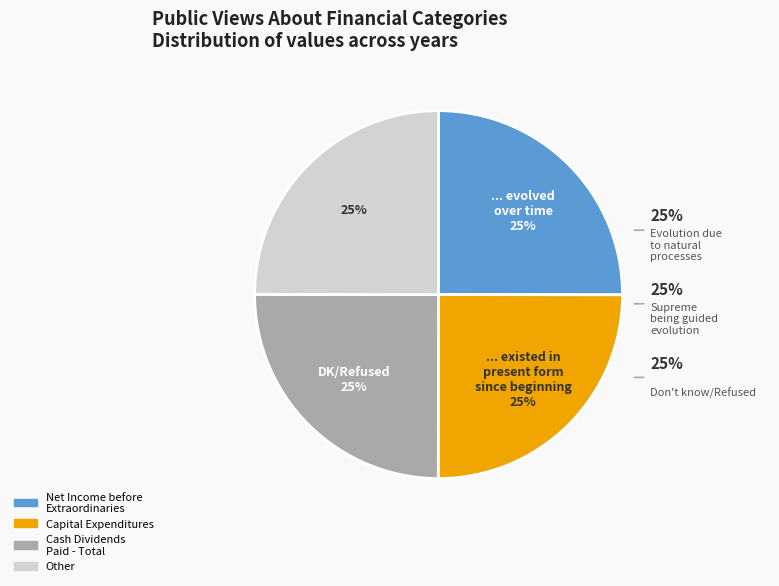

The Cash Dividends Paid - Total slice represents 14% of the pie. True or false?

False